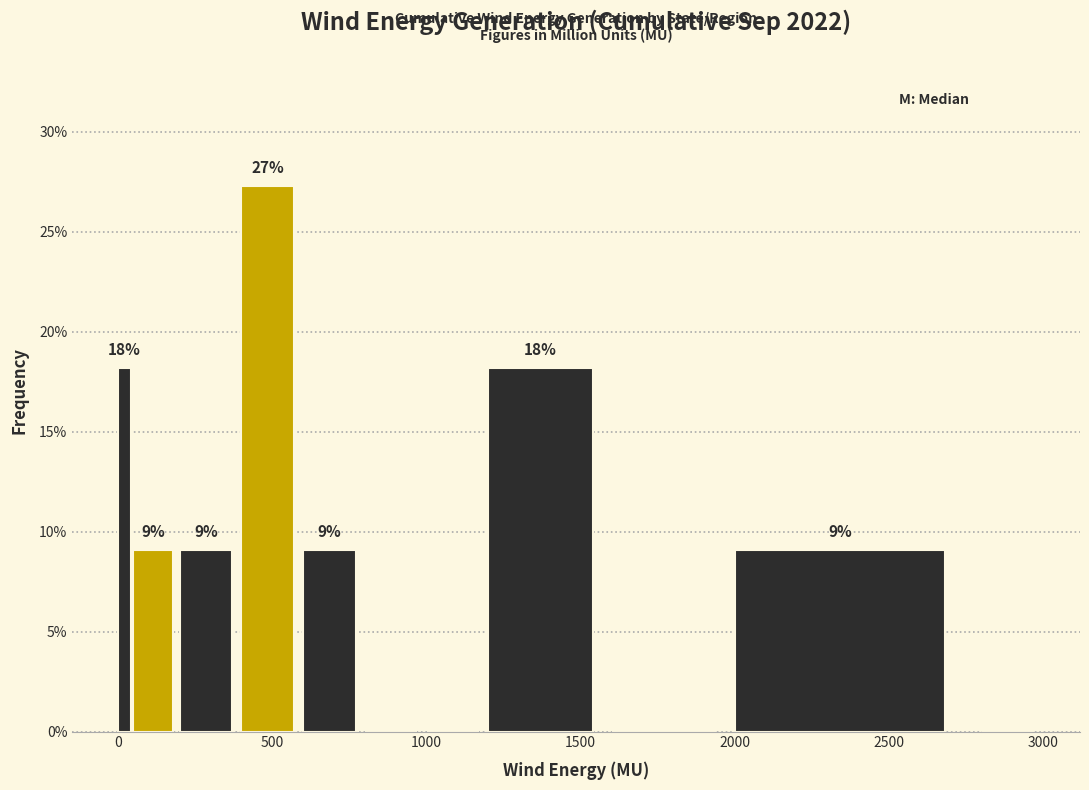

Read against the x-axis, roughly where is the centre of the tallest bar?

500